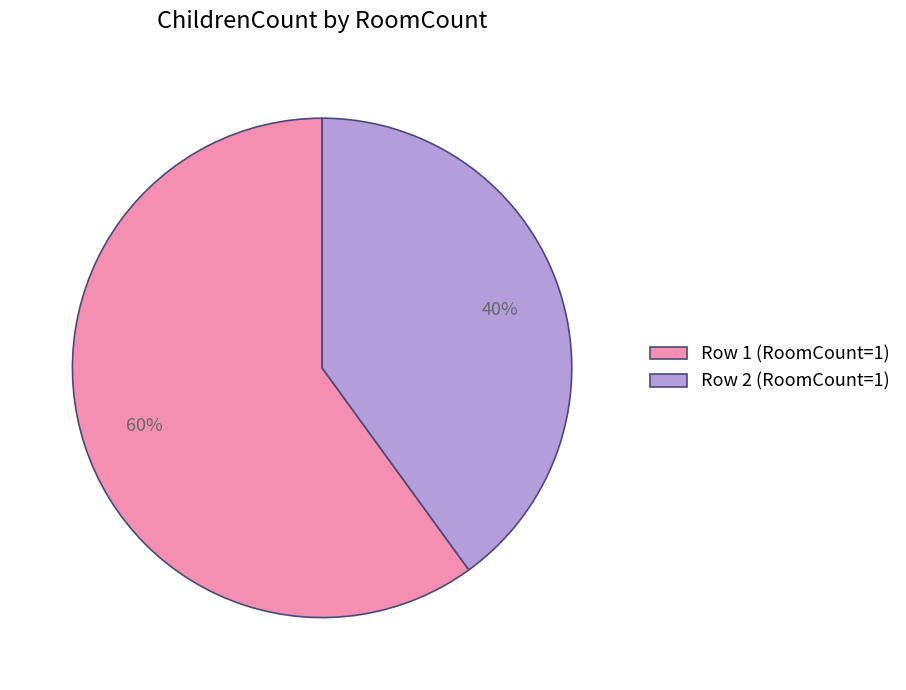

Is Row 2 (RoomCount=1) the majority of the pie?

No